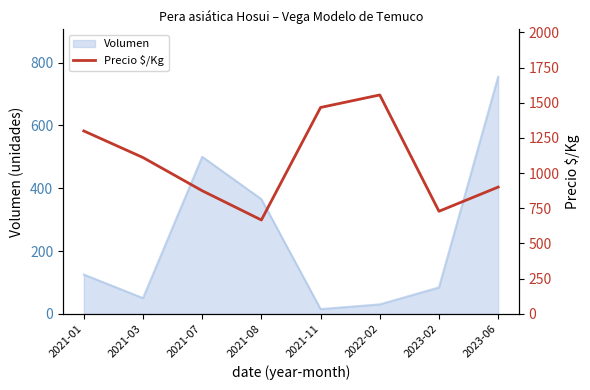

The value of Volumen at 2021-01 is 214. True or false?

False